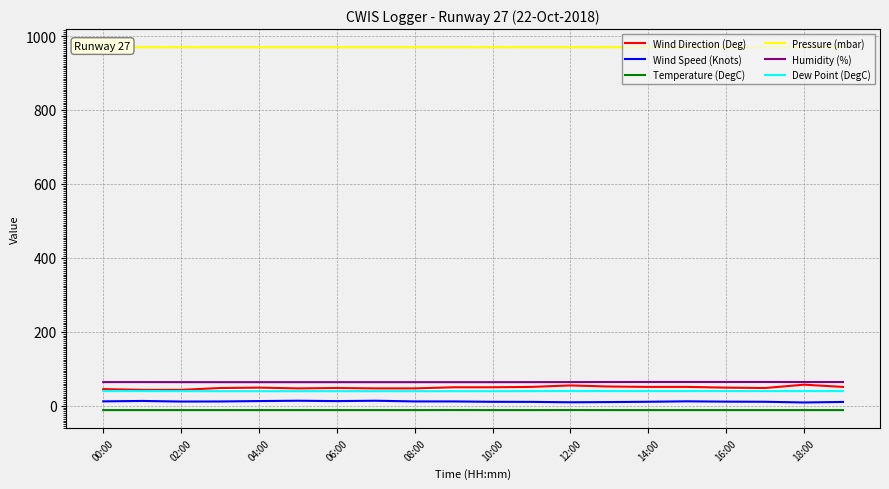

Which series has the largest total across all categories?

Pressure (mbar)